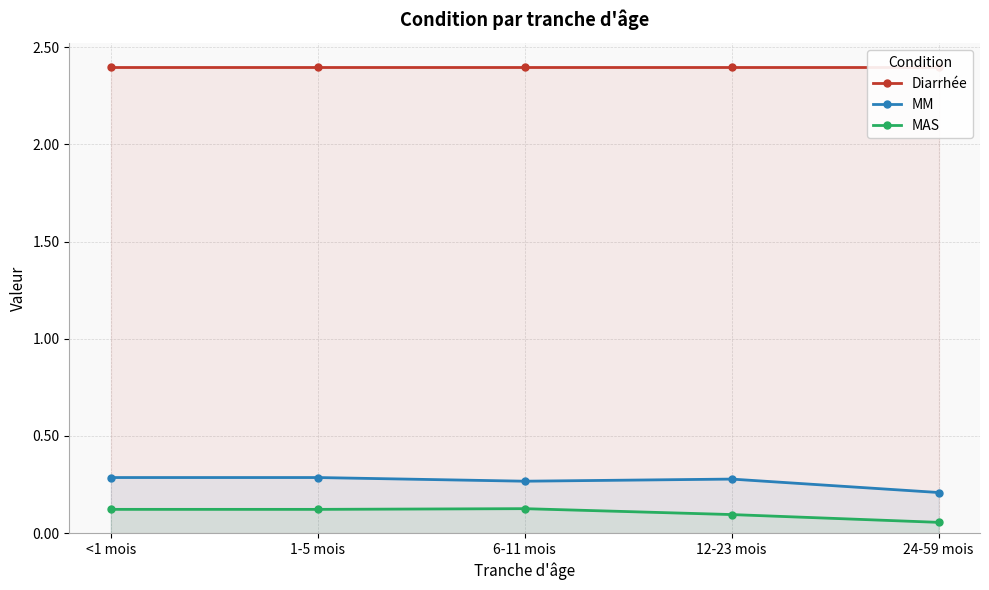

Read the MM value at 24-59 mois.

0.2